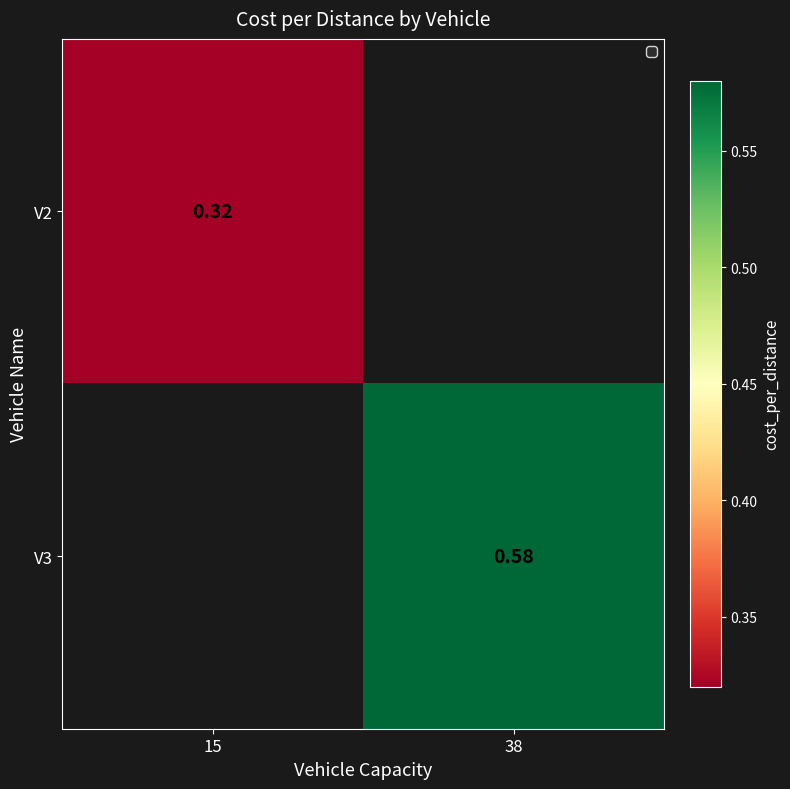

How many series are shown in this chart?

2